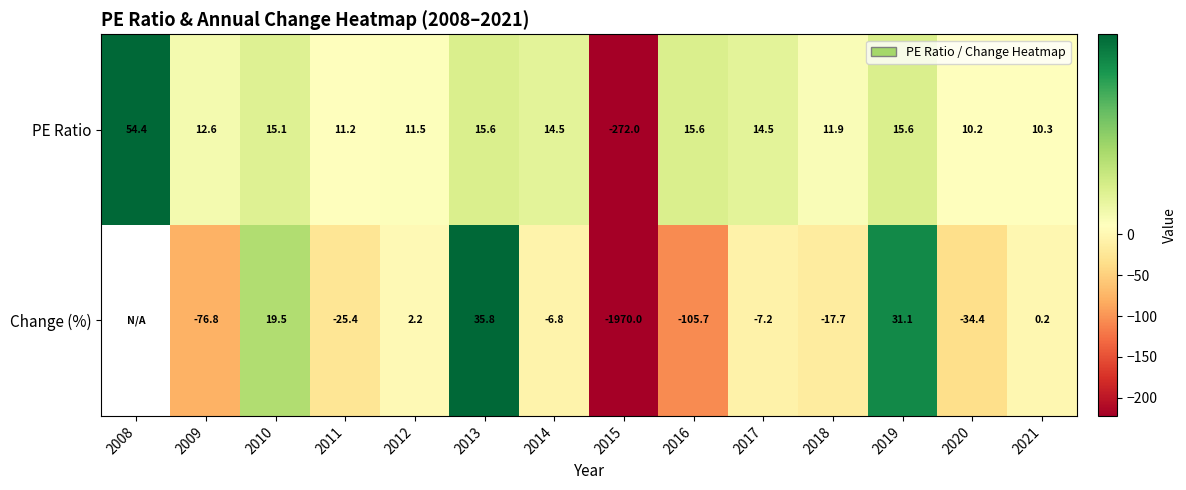

The value of Change (%) at 2010 is 12.5. True or false?

False